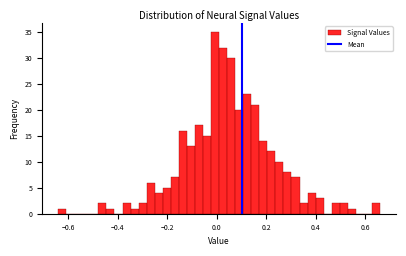

Read against the x-axis, roughly where is the centre of the tallest bar?

0.00